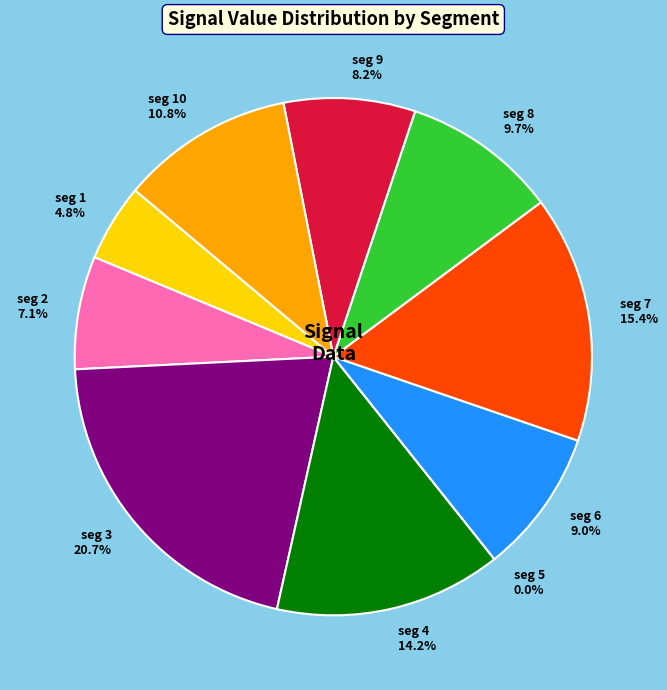

Rank the categories by value from lowest to highest.

signal segment 5, signal segment 1, signal segment 2, signal segment 9, signal segment 6, signal segment 8, signal segment 10, signal segment 4, signal segment 7, signal segment 3